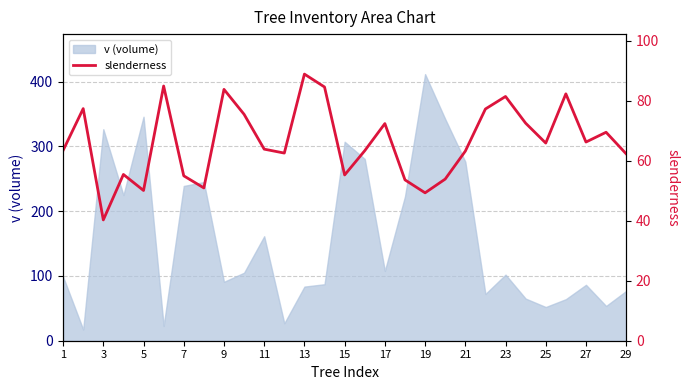

Does the chart display data point markers on the line(s)?

No